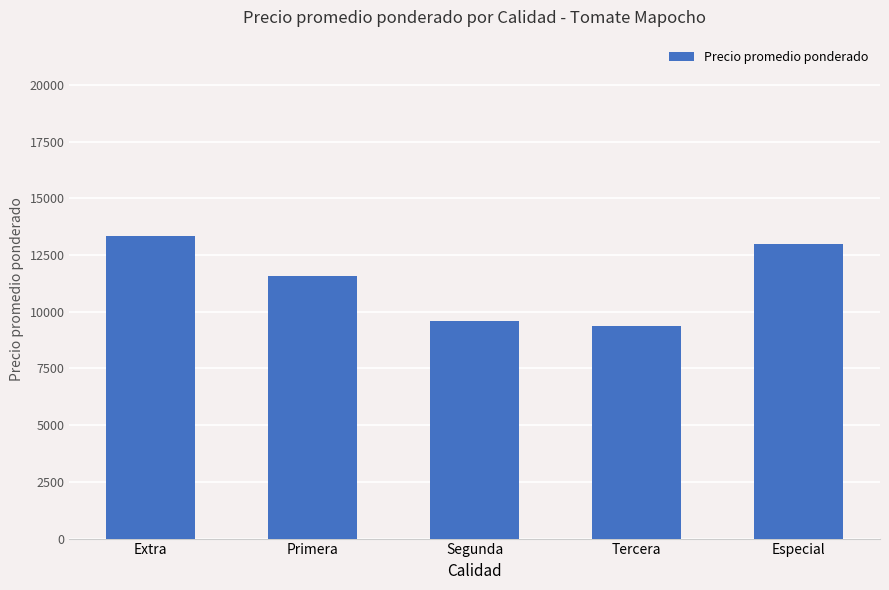

Reading left to right, what are all the values shown in this chart?

13335.4	11578.2	9613.4	9375.0	13000.0